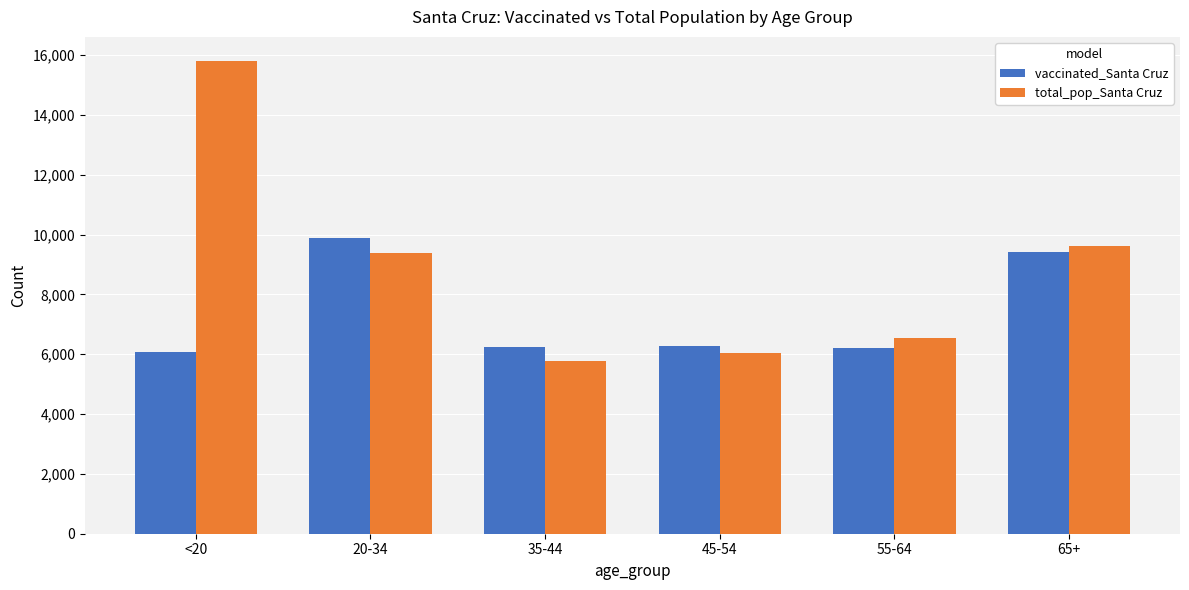

Which label corresponds to the smallest value in the chart?

35-44